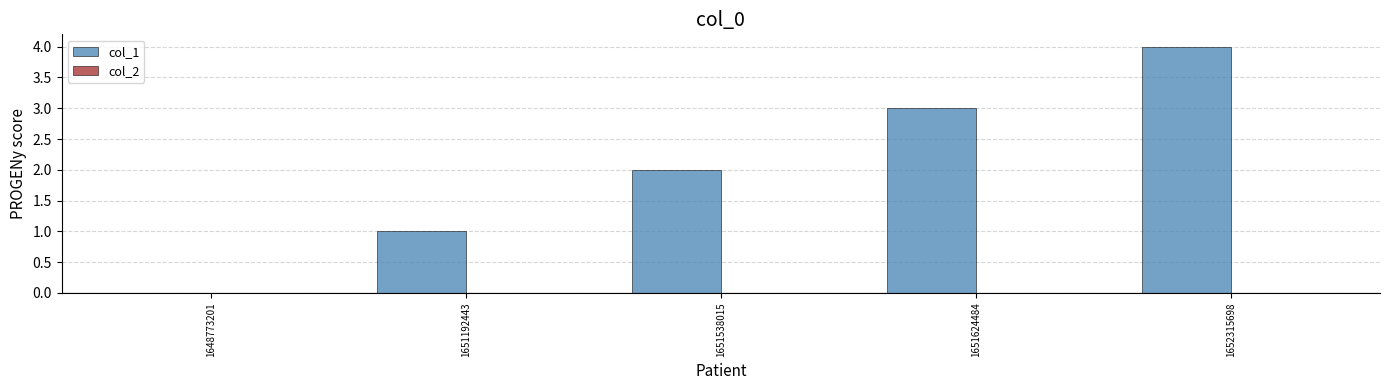

Which category has the highest value across all series?

1652315698